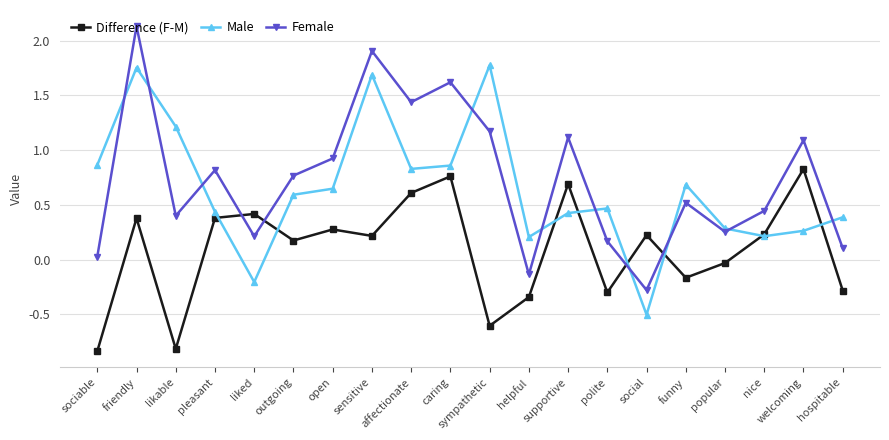

At how many categories does at least one series exceed 0?

20